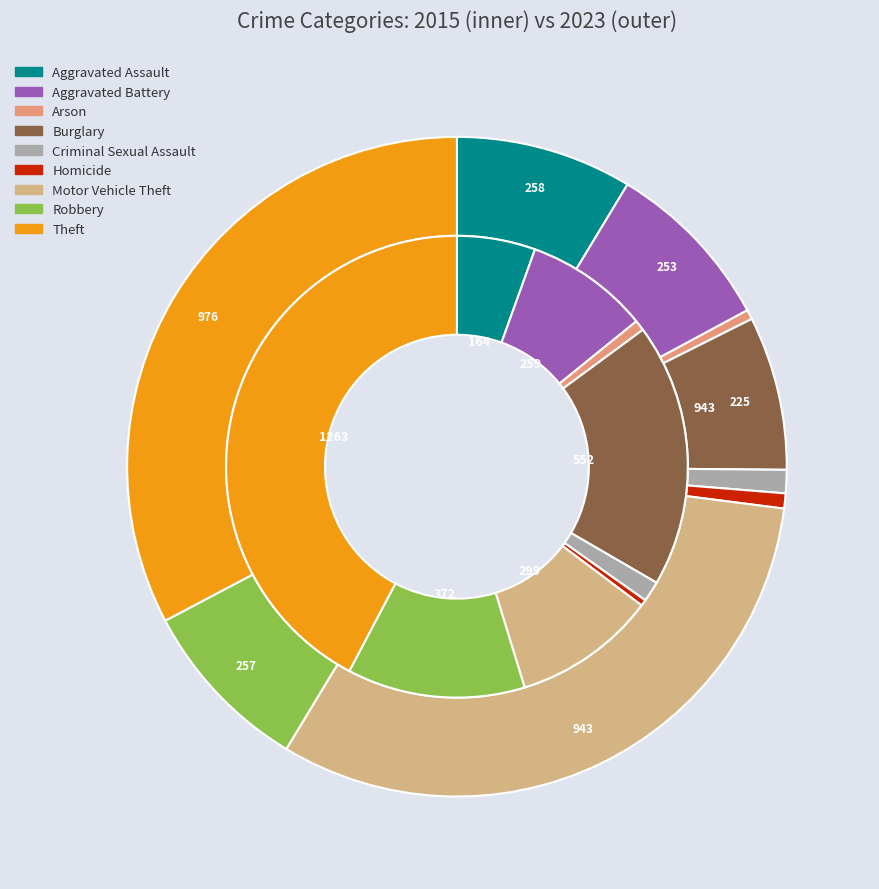

What percentage is NOT represented by values_2015?

94.5%